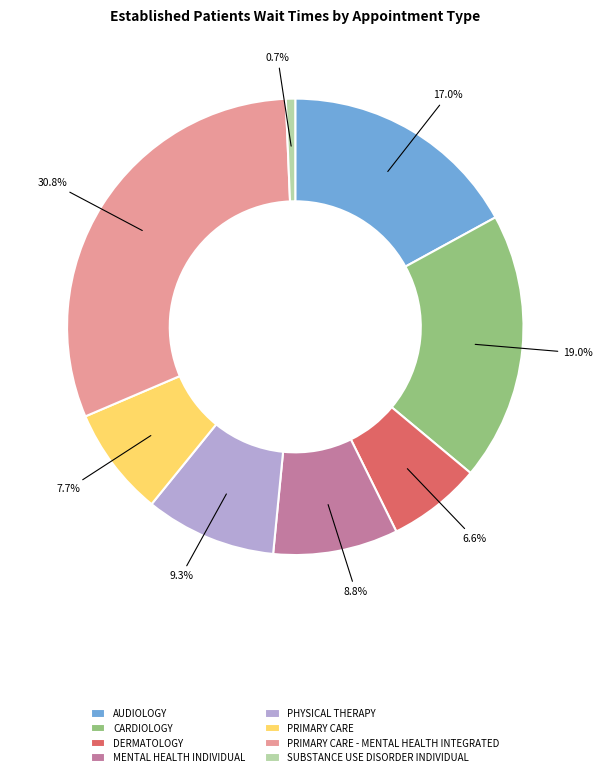

How many segments does this pie chart have?

8